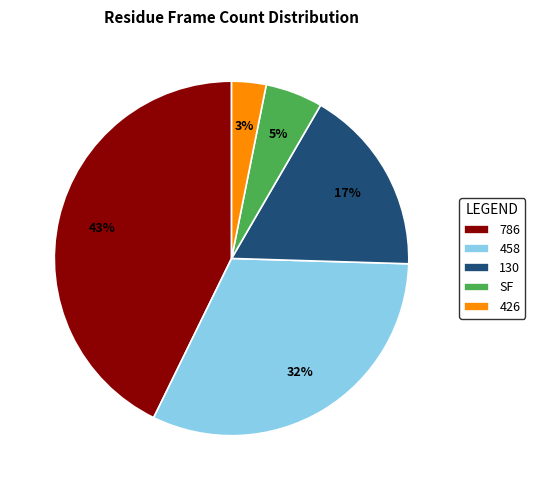

Which slice is the largest?

786